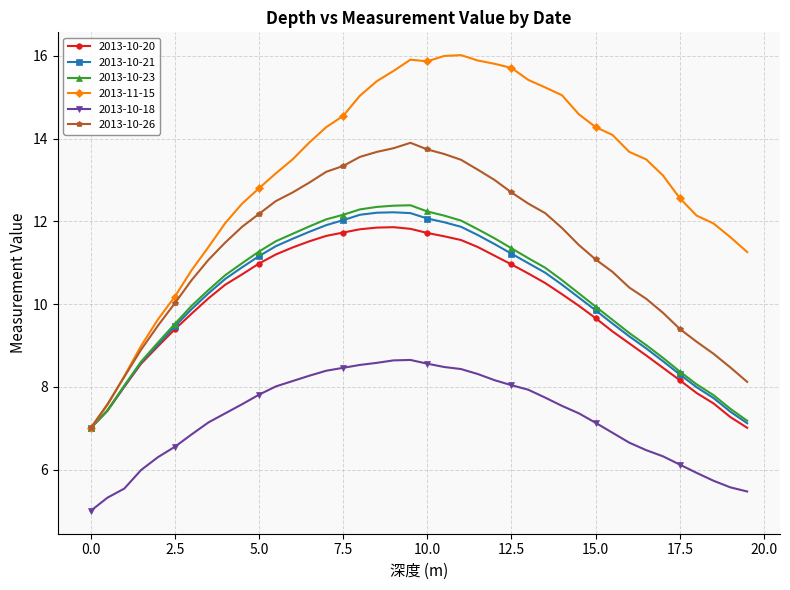

What is the sum of all 2013-10-21 values?

407.1